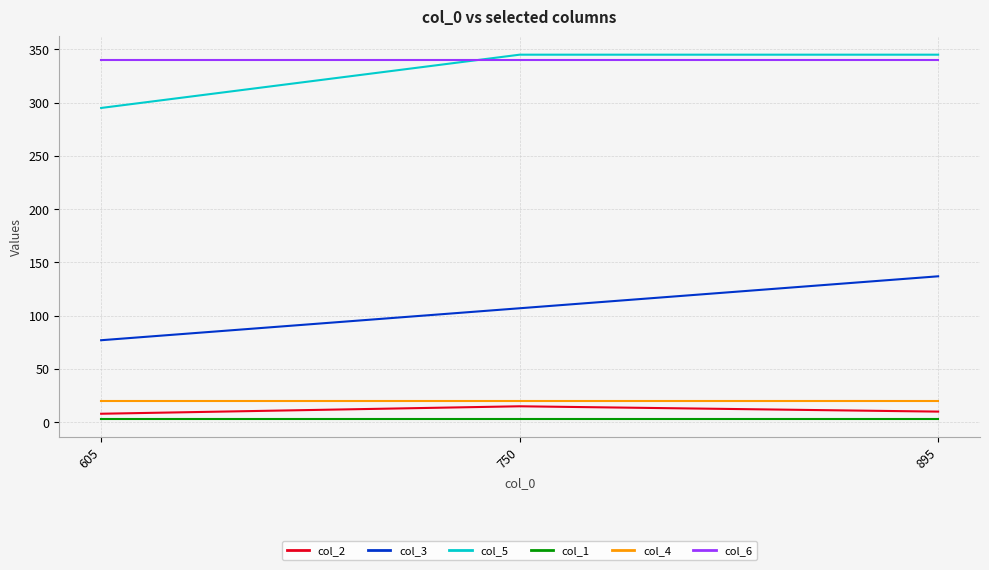

What is the lowest value of the col_6 series?

340